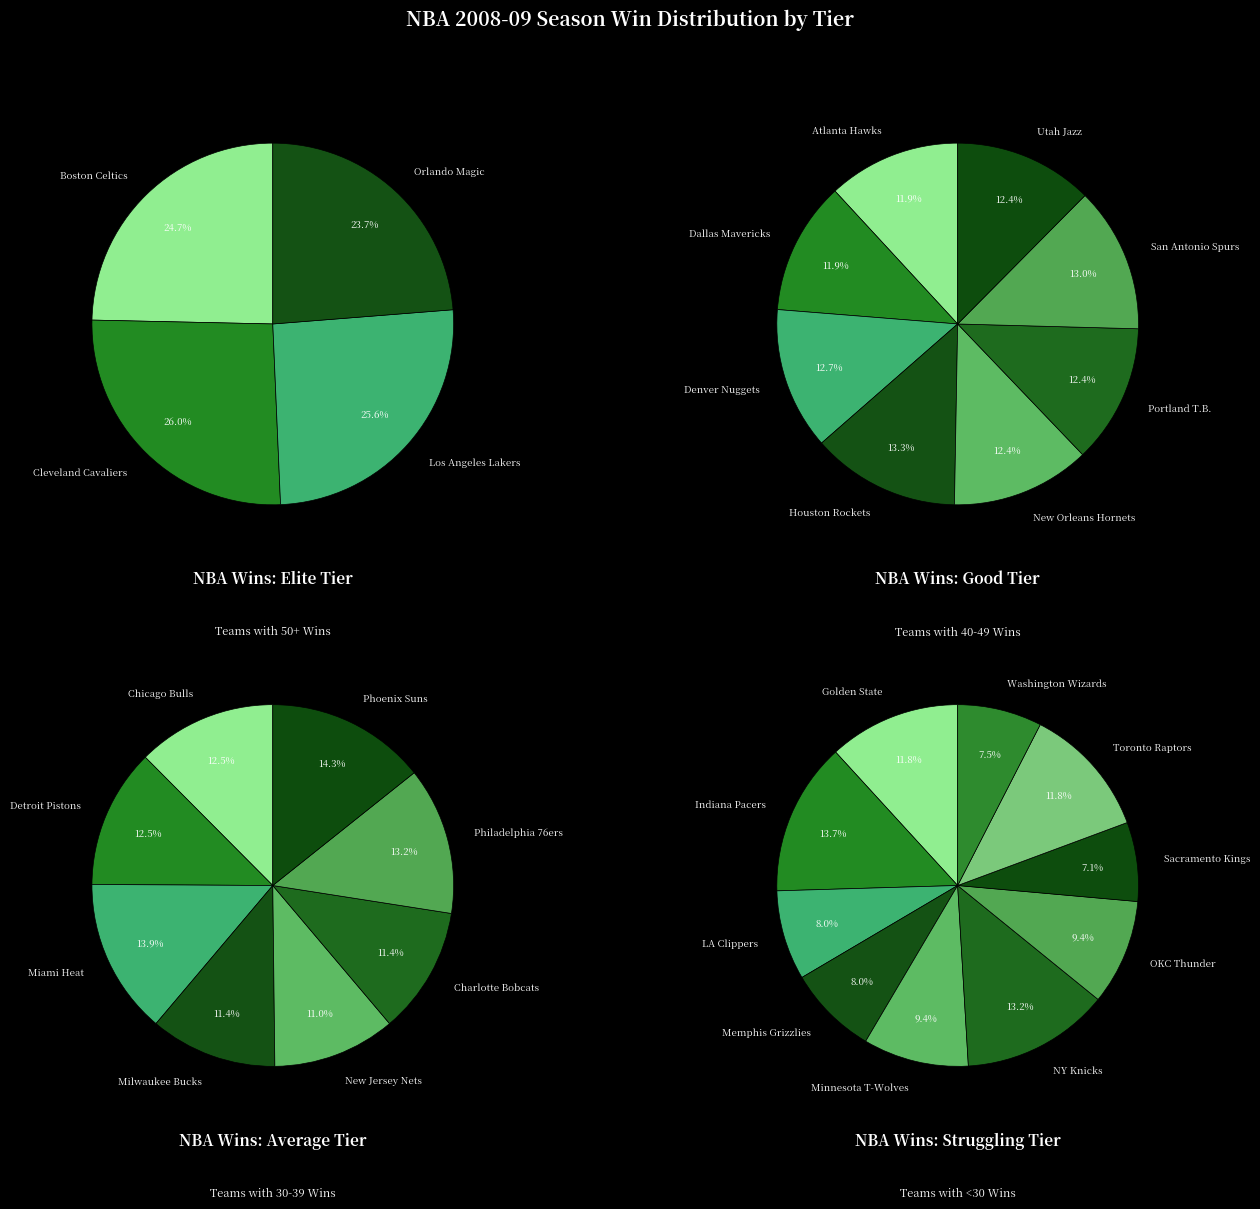

Does Sacramento Kings represent more than half of the total?

No